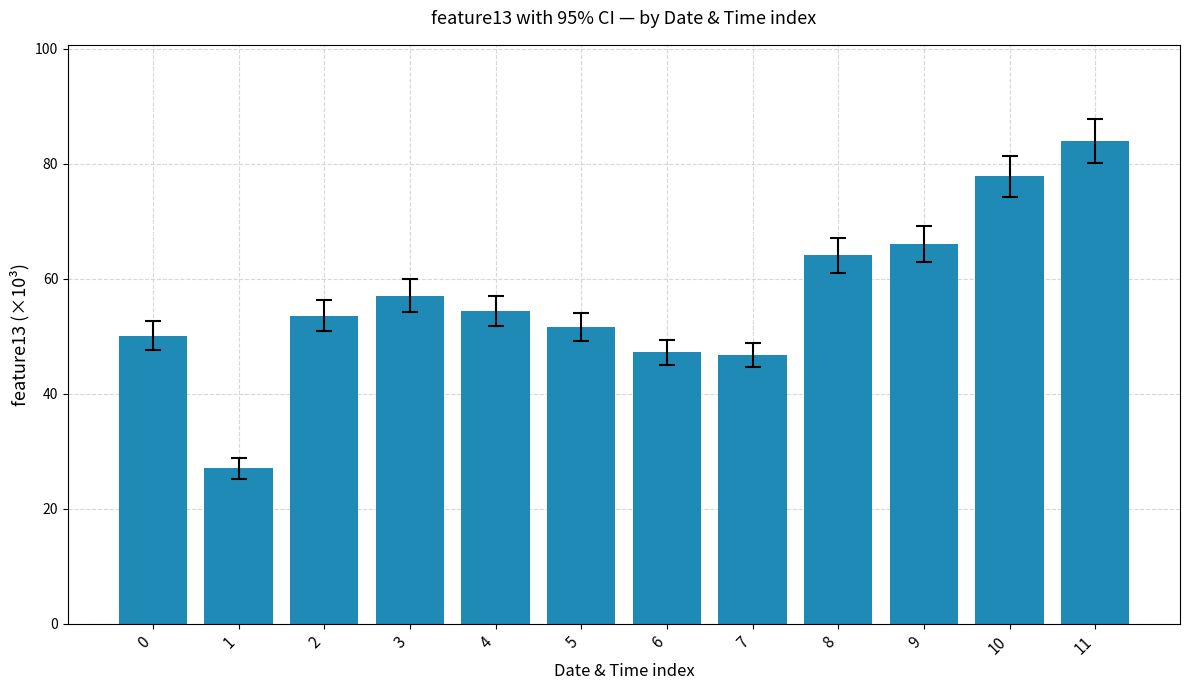

What is the change in value from 3 to 10?

+20.7